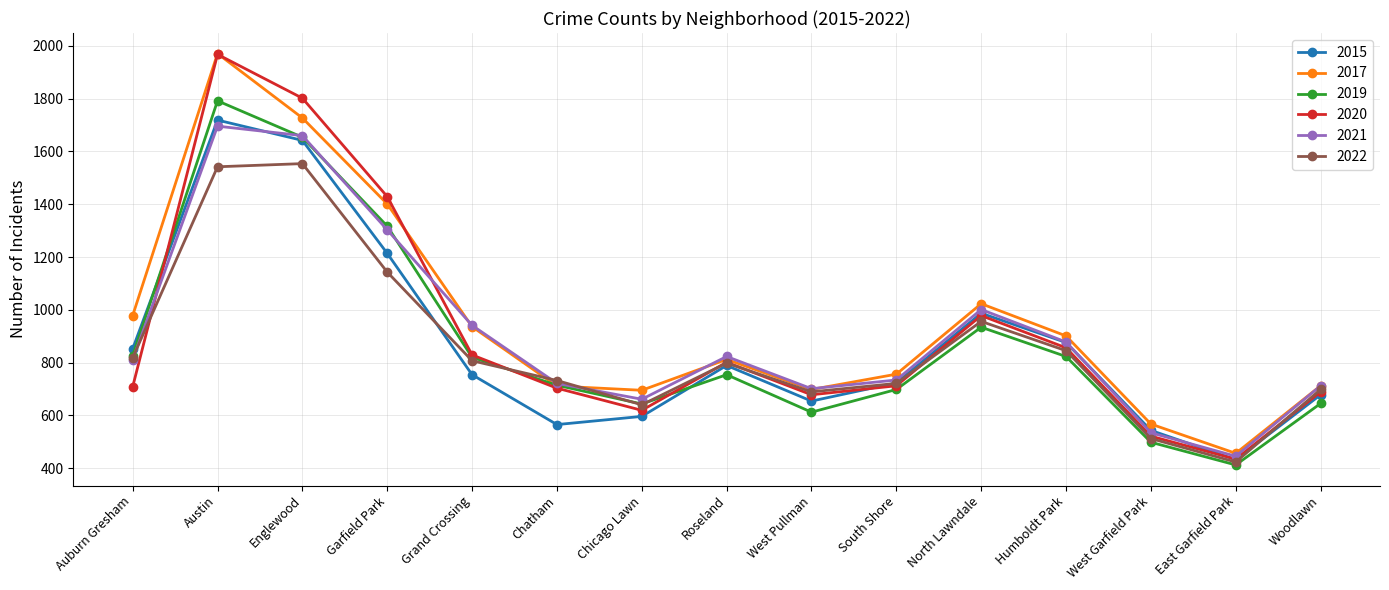

What is the difference between the maximum and minimum values in the 2019 series?

1380